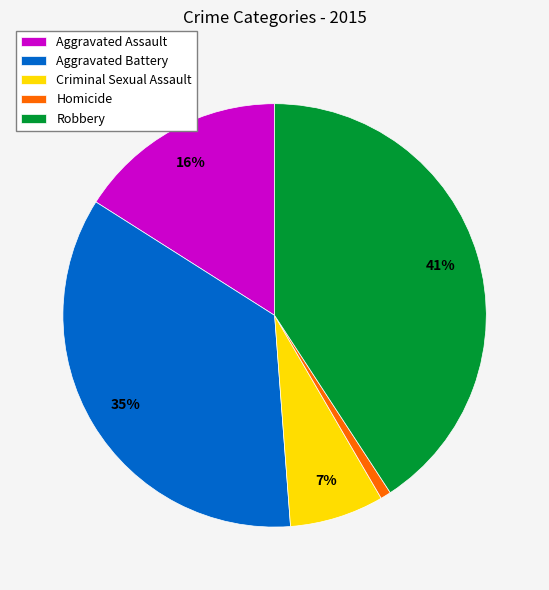

Is it true that Aggravated Battery is 46% of the pie?

False